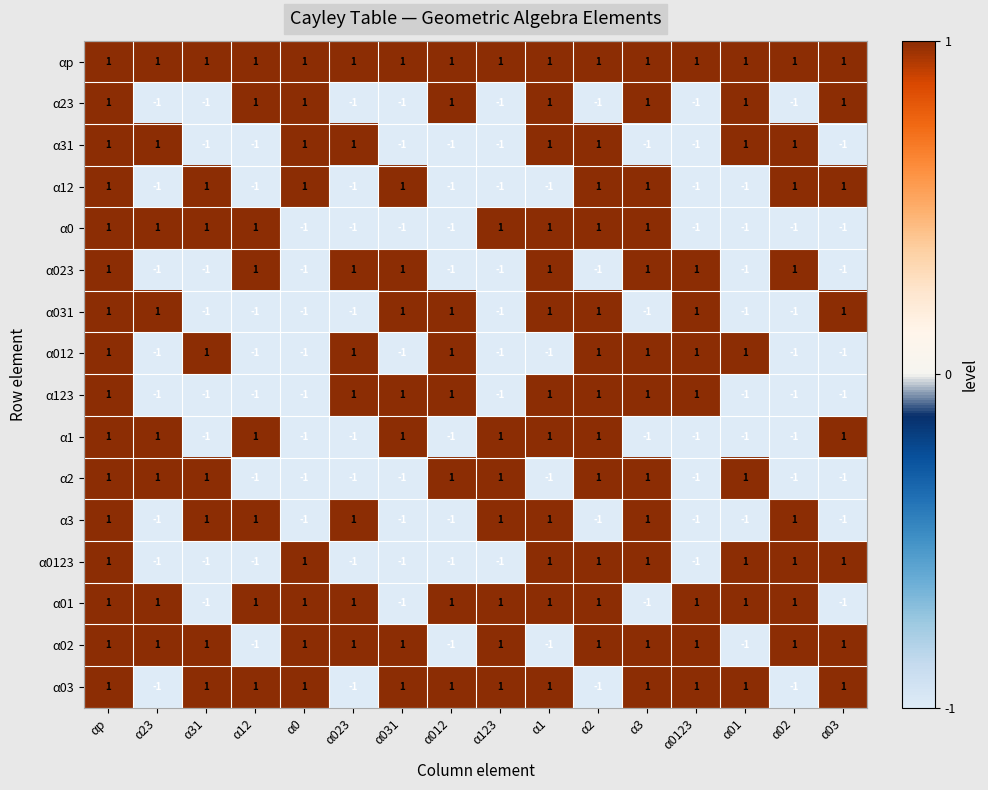

What is the difference between the highest and lowest values at α0123?

2